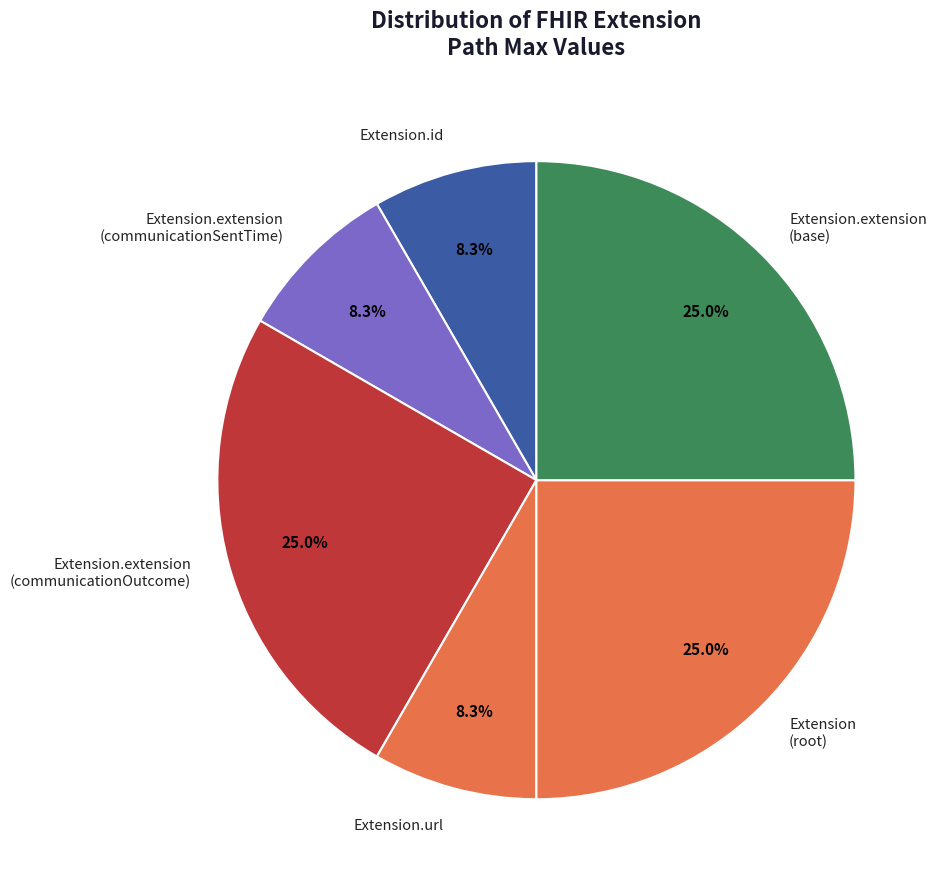

Approximately how many times larger is the value at Extension.extension (base) compared to Extension.extension (communicationOutcome)?

1.0